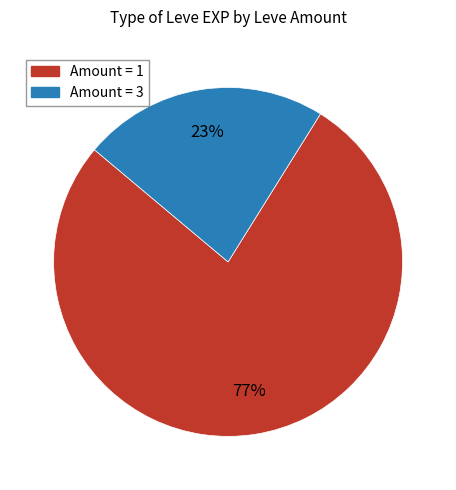

To the nearest percent, what is the average slice percentage?

50%